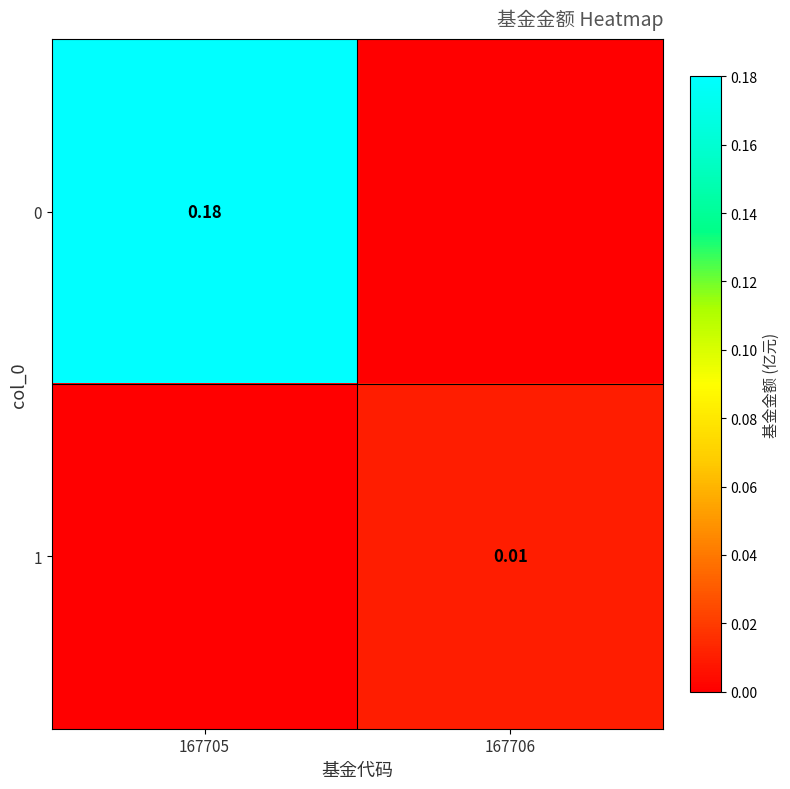

Is it true that 0 equals -0.1 at 167706?

False